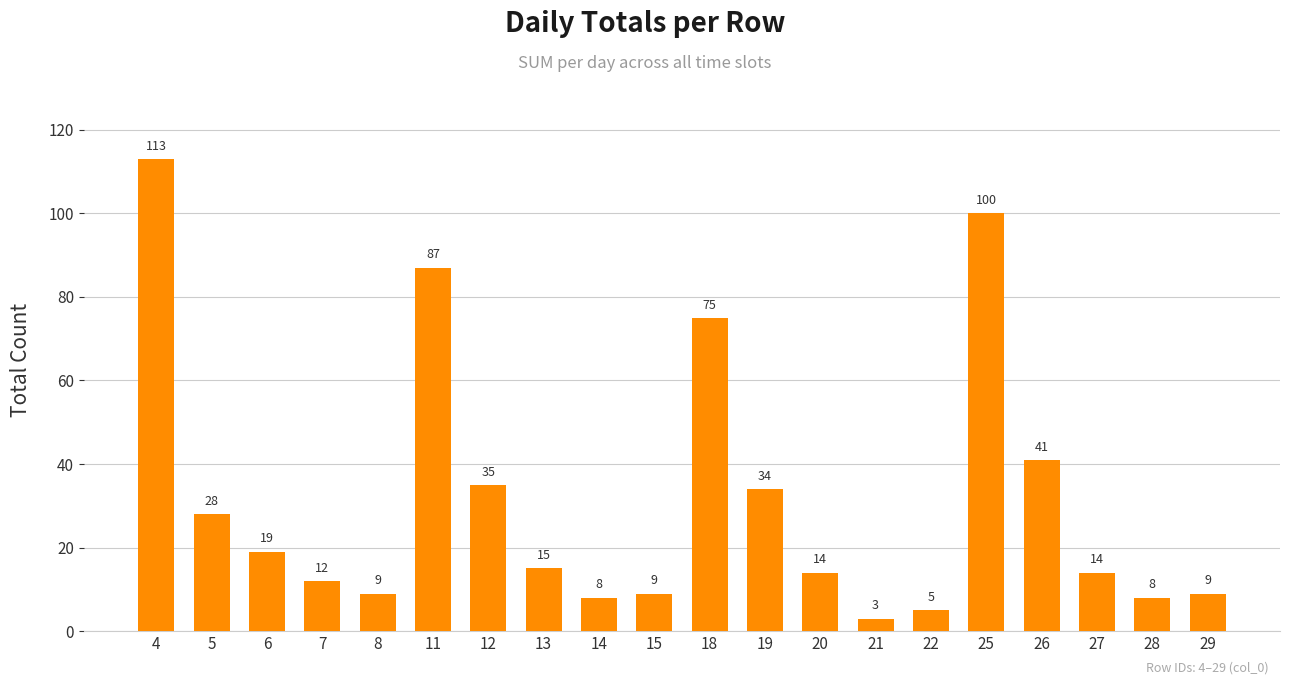

What is the value of the 16th bar from the left?

100